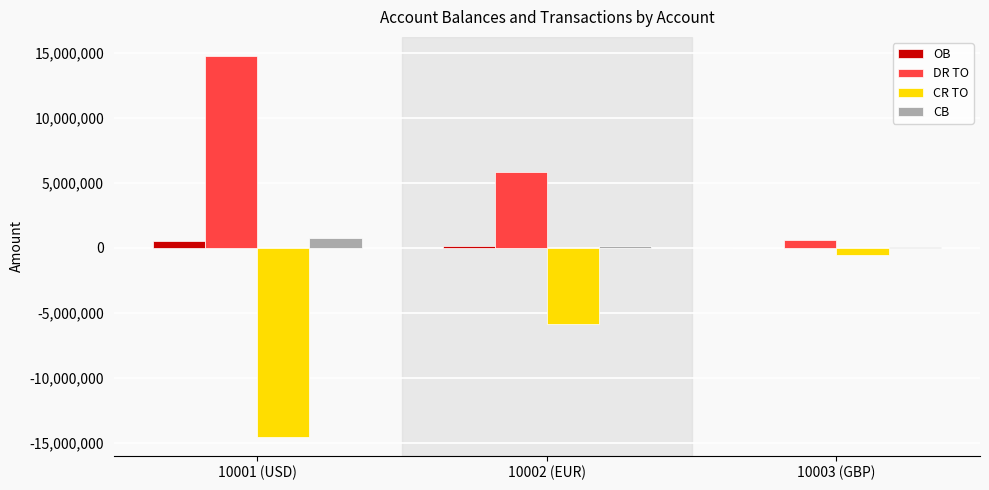

How many distinct data groups are displayed?

4